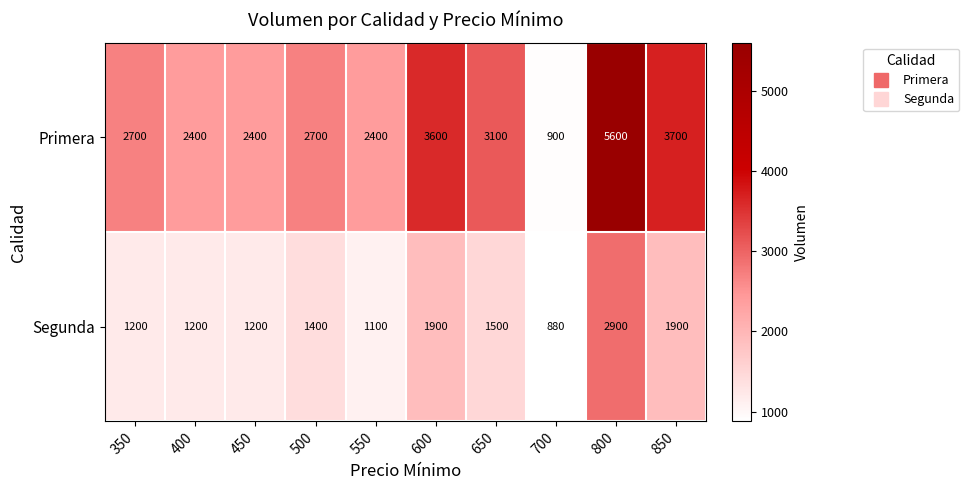

Reading left to right, list all the values displayed in this chart.

Primera: 2700	2400	2400	2700	2400	3600	3100	900	5600	3700
Segunda: 1200	1200	1200	1400	1100	1900	1500	880	2900	1900